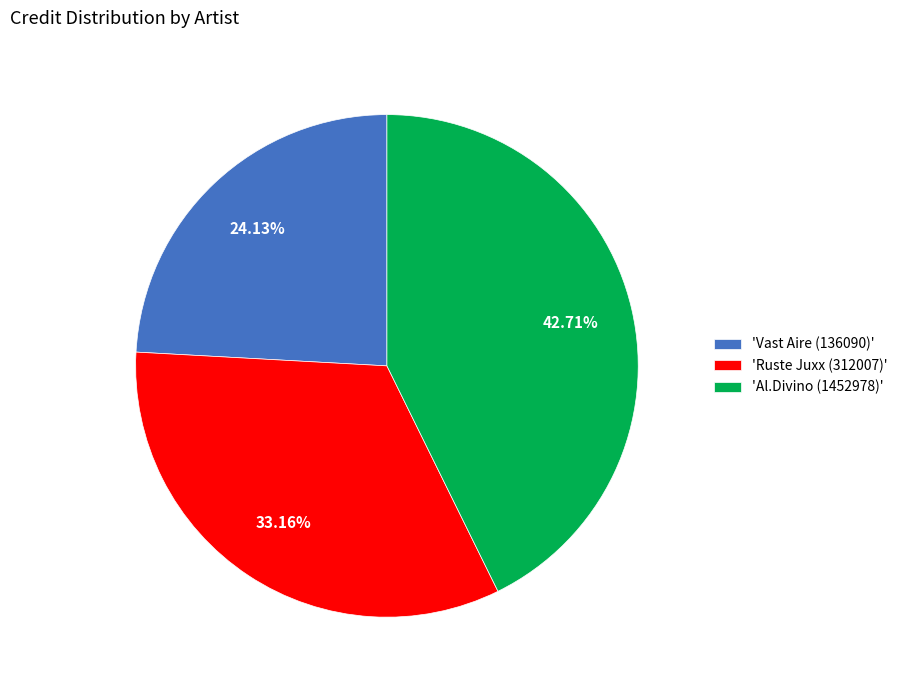

To the nearest percent, what is the difference between the largest and smallest slice percentages?

19%